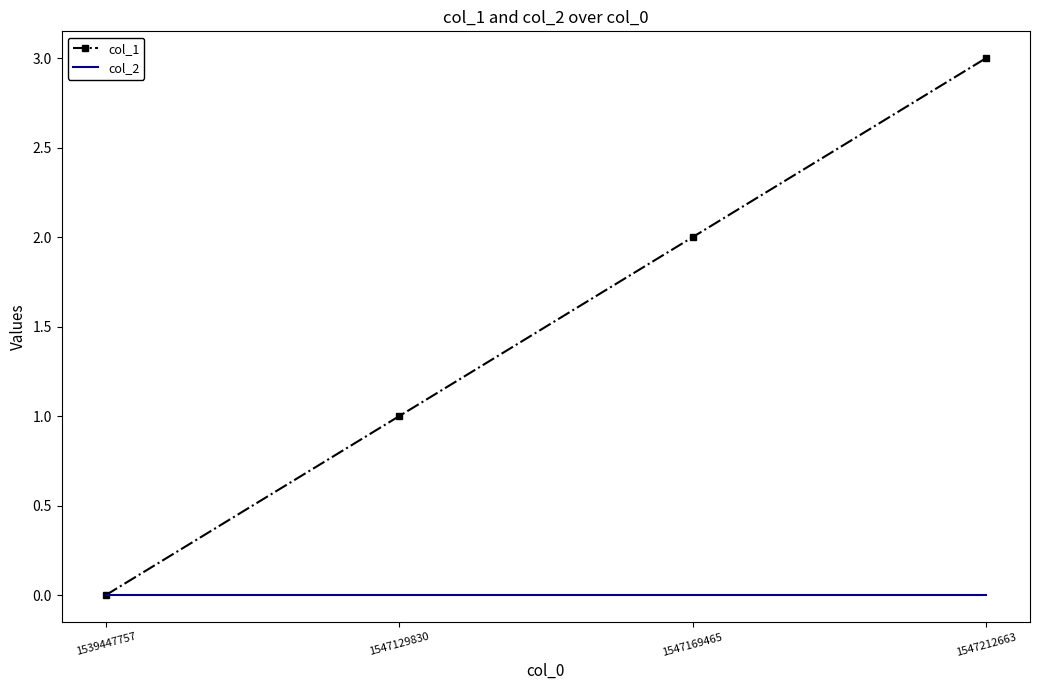

How many series are shown in this chart?

2